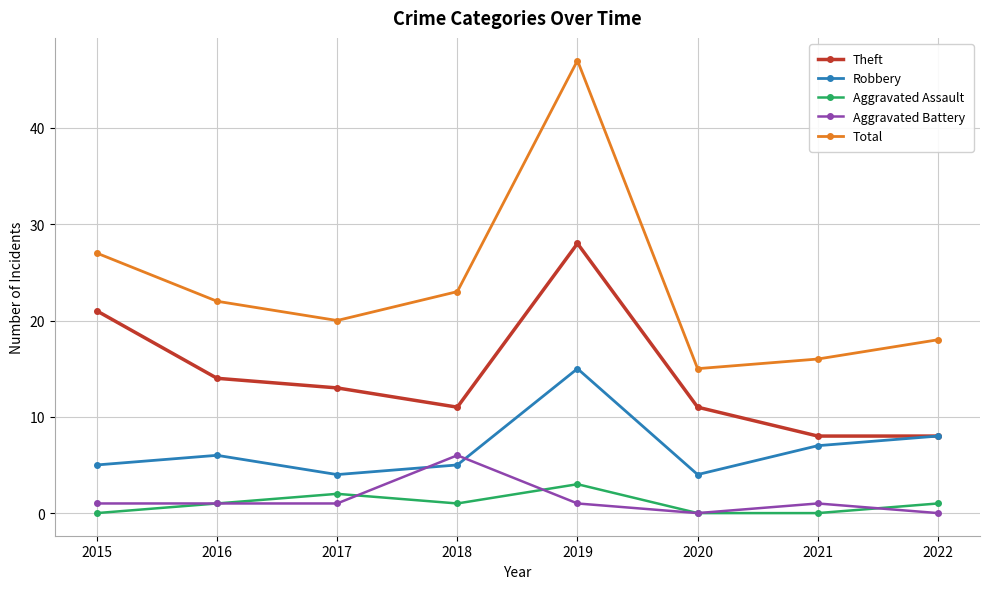

Reading right to left, extract all data points from this chart.

Theft: 2022=8	2021=8	2020=11	2019=28	2018=11	2017=13	2016=14	2015=21
Robbery: 2022=8	2021=7	2020=4	2019=15	2018=5	2017=4	2016=6	2015=5
Aggravated Assault: 2022=1	2021=0	2020=0	2019=3	2018=1	2017=2	2016=1	2015=0
Aggravated Battery: 2022=0	2021=1	2020=0	2019=1	2018=6	2017=1	2016=1	2015=1
Total: 2022=18	2021=16	2020=15	2019=47	2018=23	2017=20	2016=22	2015=27